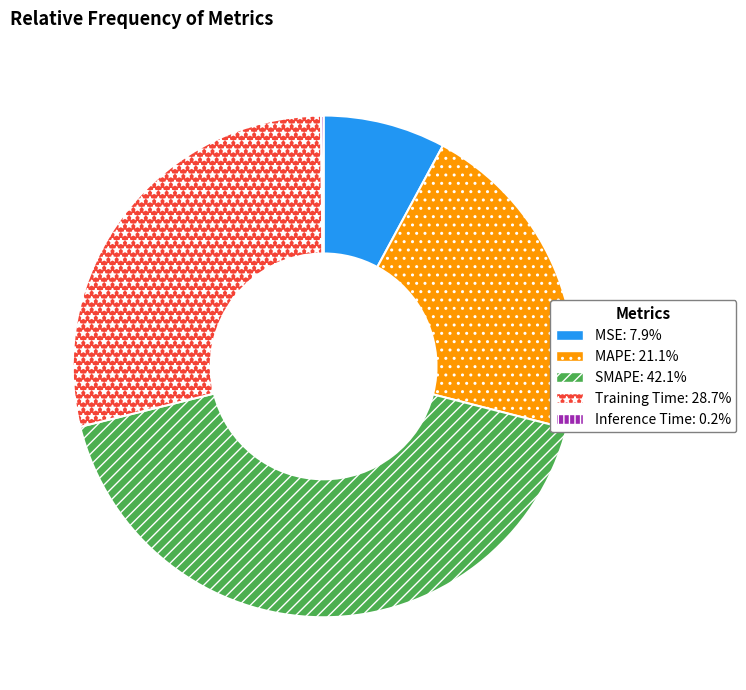

Do Training Time: 28.7% and SMAPE: 42.1% together represent more than half of the pie?

Yes